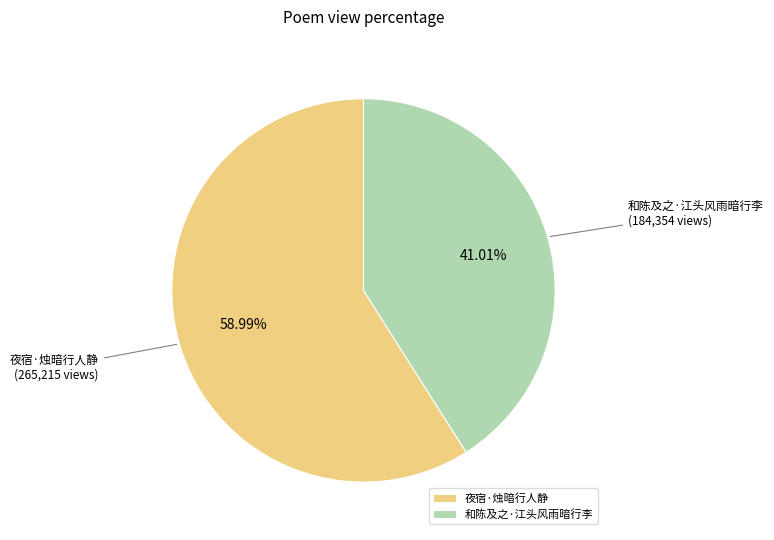

The 夜宿·烛暗行人静 slice represents 73% of the pie. True or false?

False